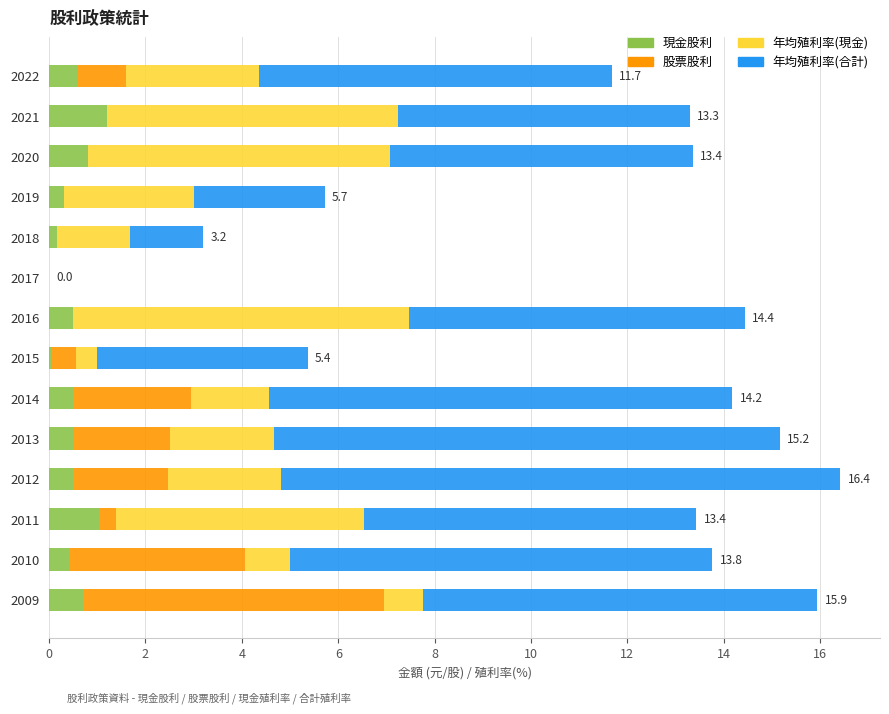

The 現金股利 series shows 1.0 at 2011. True or false?

True